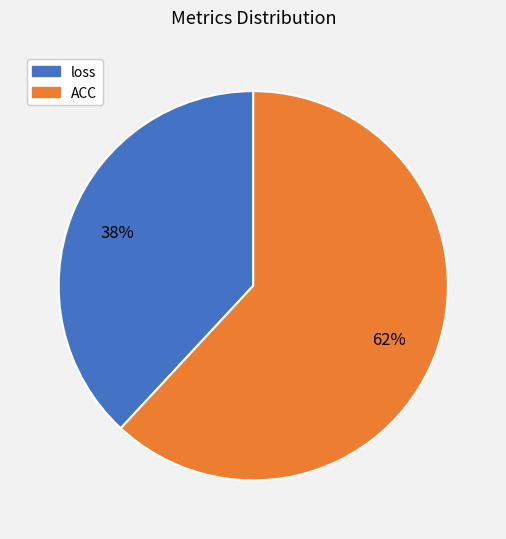

To the nearest percent, what portion does ACC represent?

62%